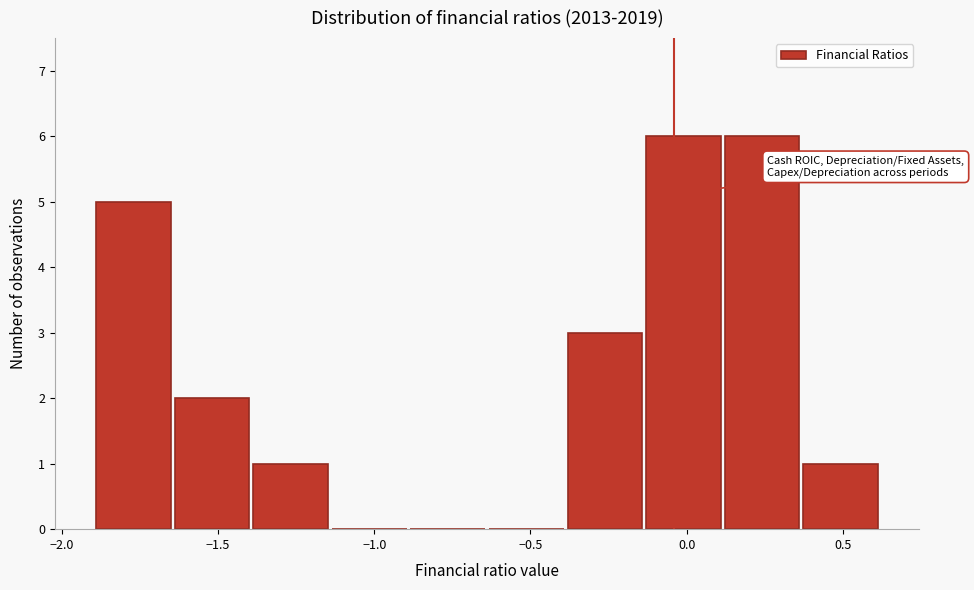

Reading left to right, transcribe this chart: for each bar, give the range it covers on the x-axis and its height. Neither the bar edges nor the heights are printed on the chart, so give them approximately, as read against the axes.

-1.90 to -1.65: 5
-1.65 to -1.40: 2
-1.40 to -1.15: 1
-1.15 to -0.90: 0
-0.90 to -0.65: 0
-0.65 to -0.40: 0
-0.40 to -0.15: 3
-0.15 to 0.10: 6
0.10 to 0.35: 6
0.35 to 0.60: 1